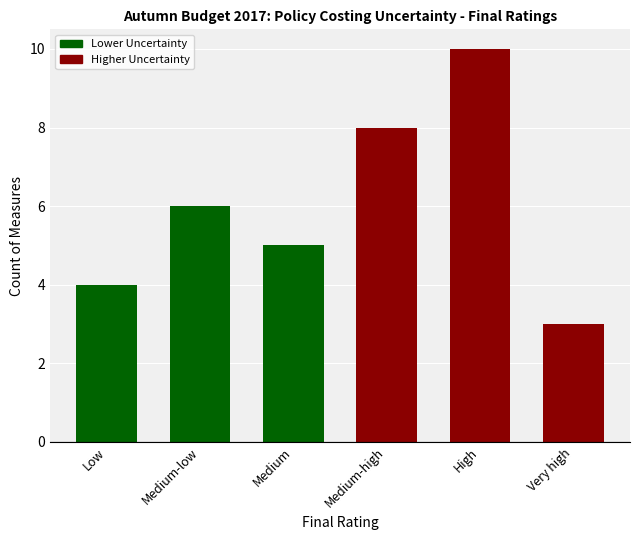

What is the label of the 1st bar from the left?

Low